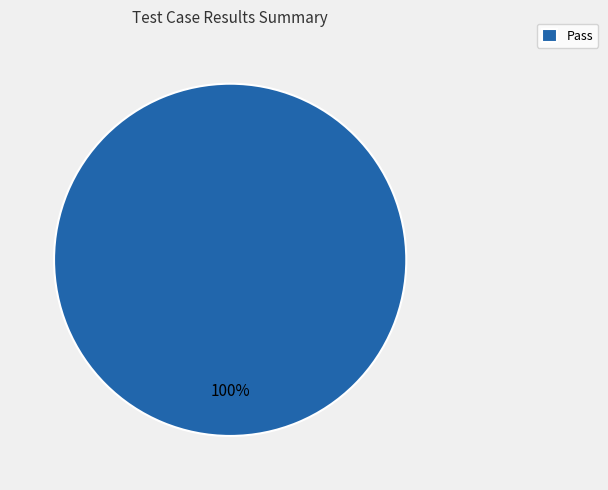

Rank the categories by value from lowest to highest.

Pass